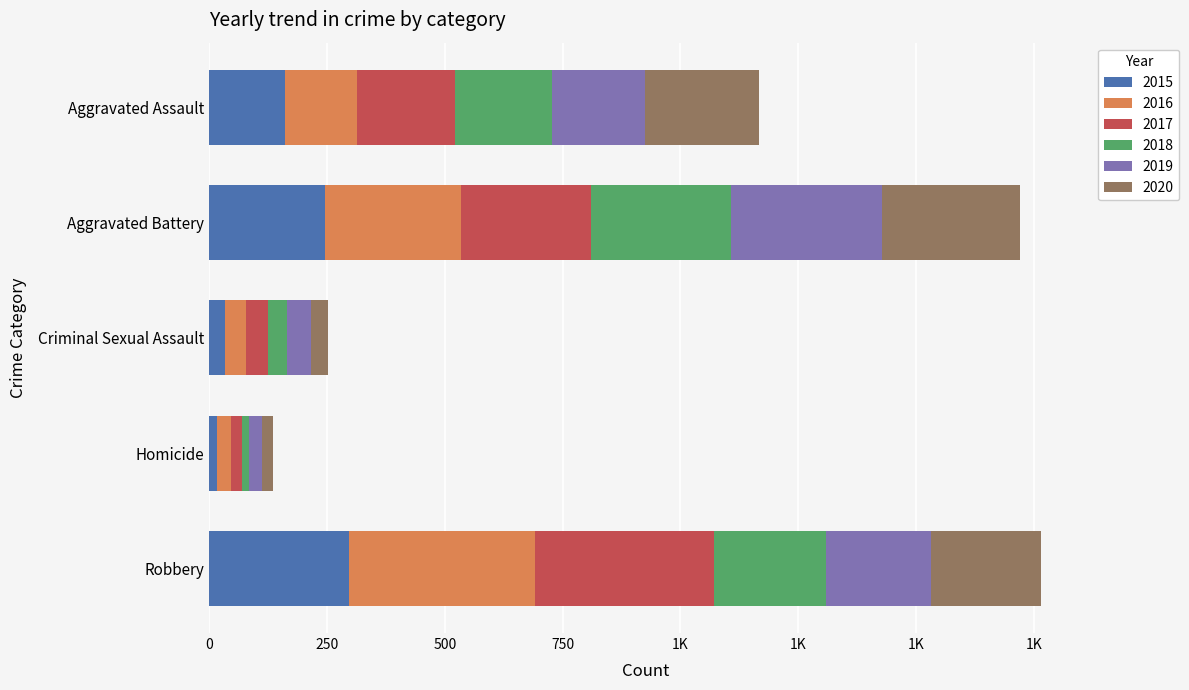

What is the sum of all 2016 values?

908